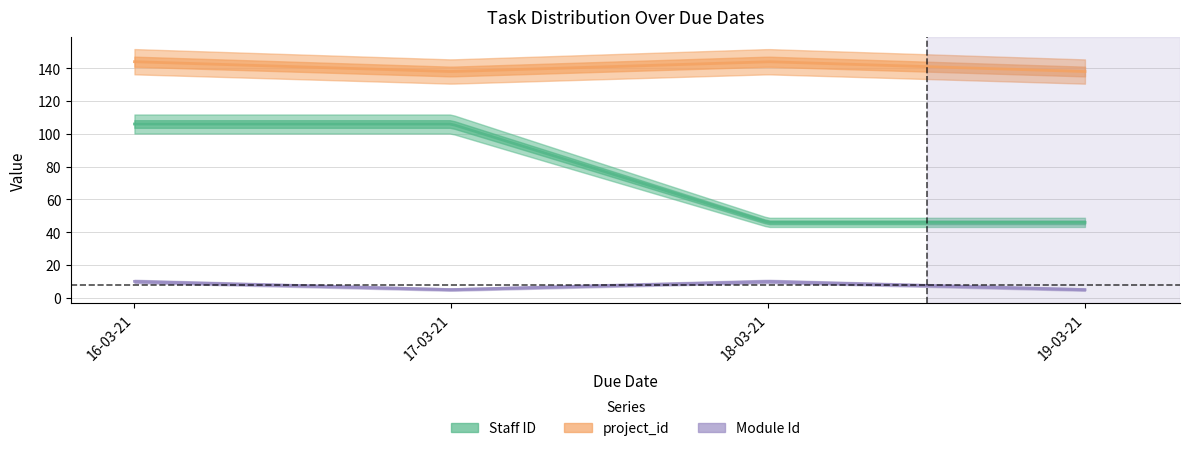

What is the difference between the Module Id values at 17-03-21 and 18-03-21?

5